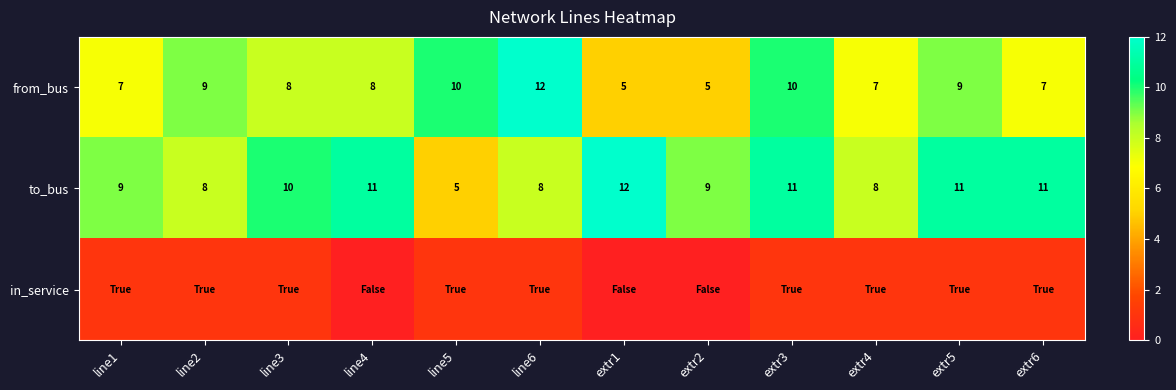

What is the lowest value of the from_bus series?

5